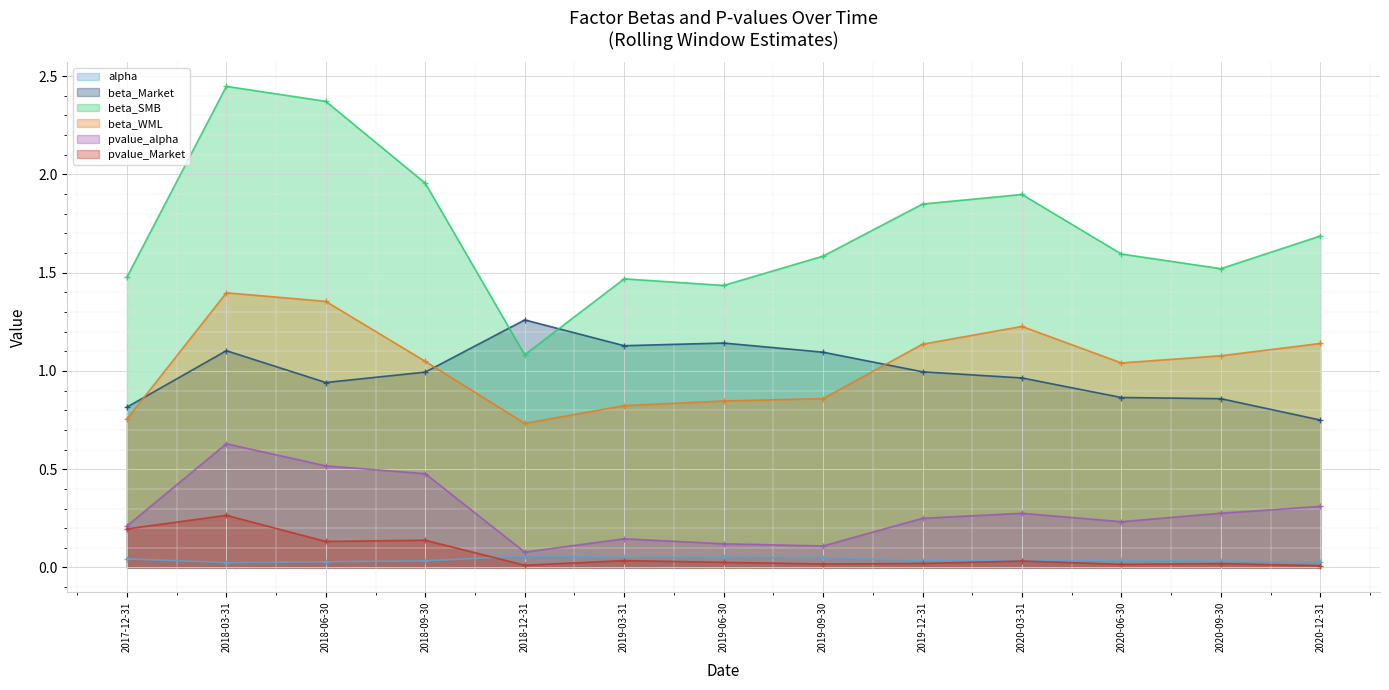

What is the greatest value displayed?

2.4